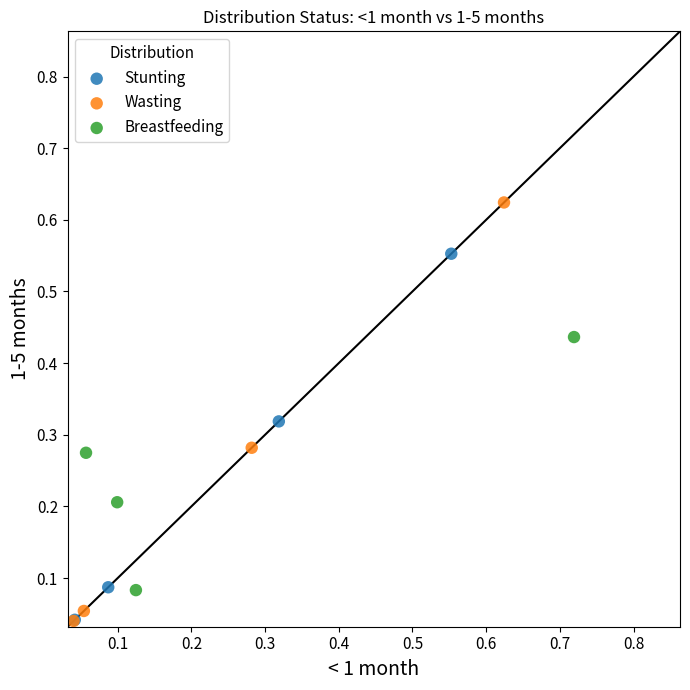

Which series has the largest Y range (max minus min)?

Wasting